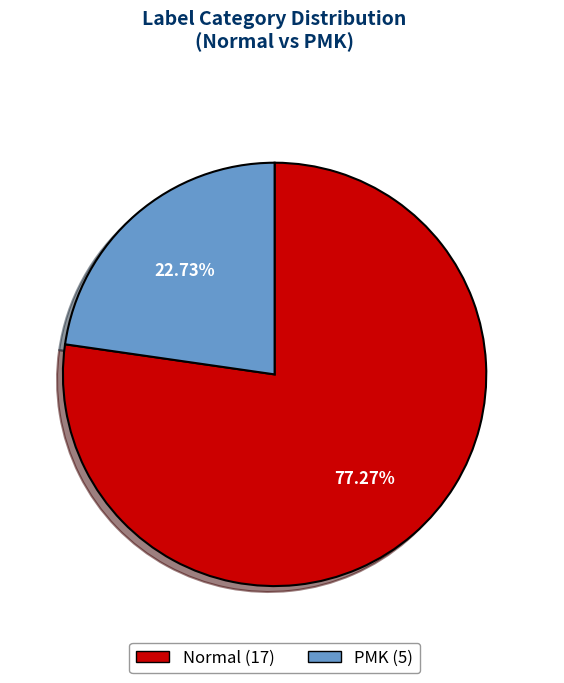

Which has a higher value, PMK or Normal?

Normal